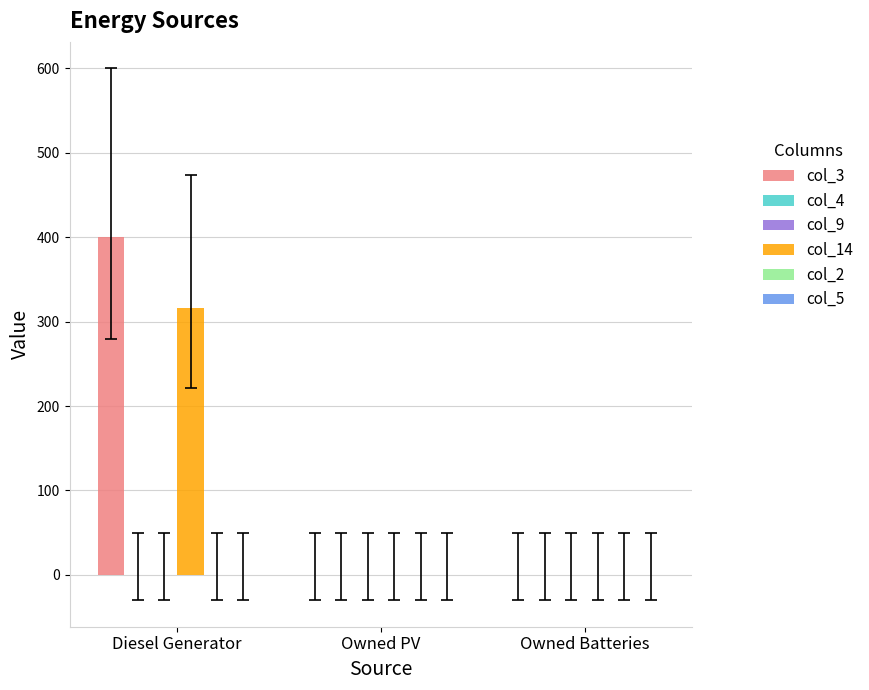

Which category has the lowest value in the col_3 series?

Owned PV